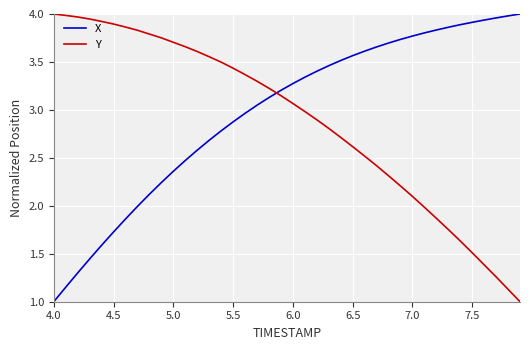

What is the minimum value shown in the chart?

1.0